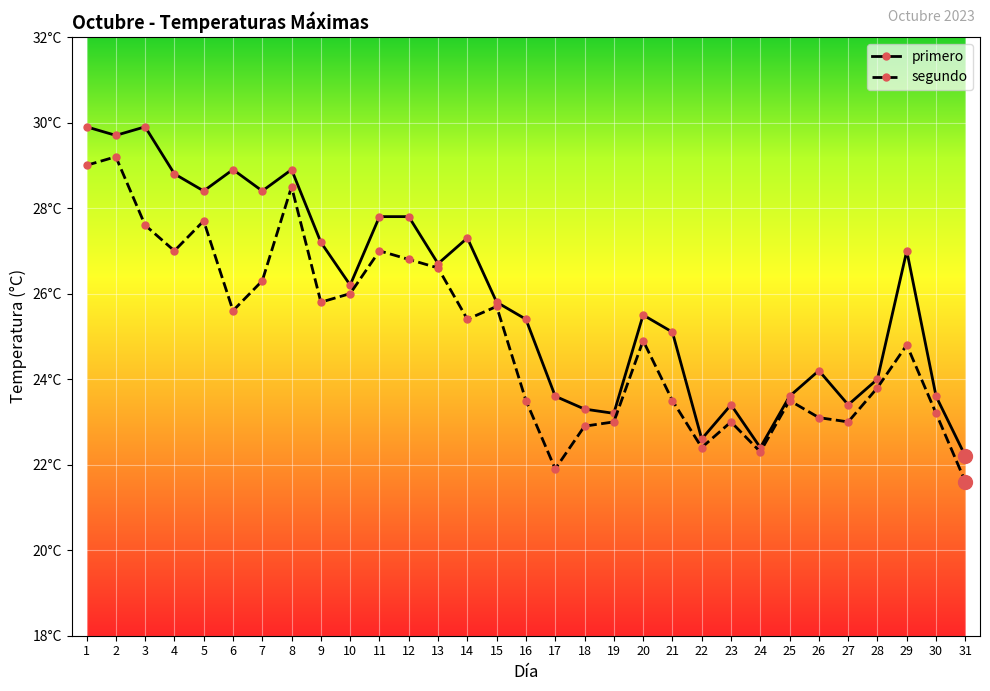

Is this an area chart (filled region under the line)?

No